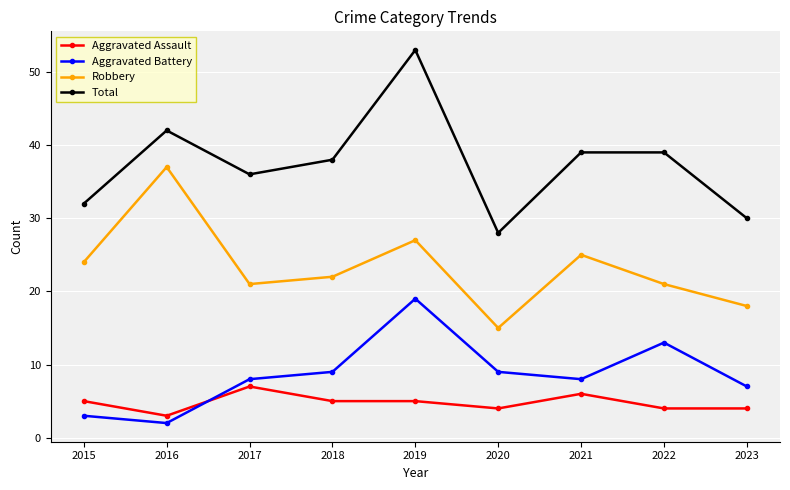

At which category does Robbery reach its first local peak?

2016